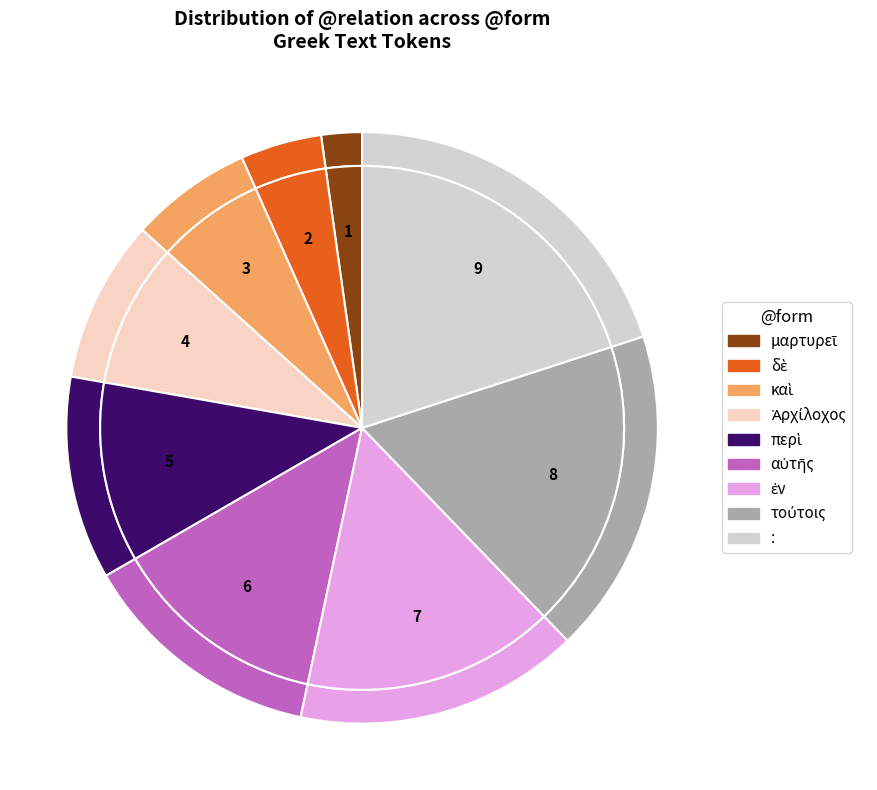

Does δὲ represent more than half of the total?

No